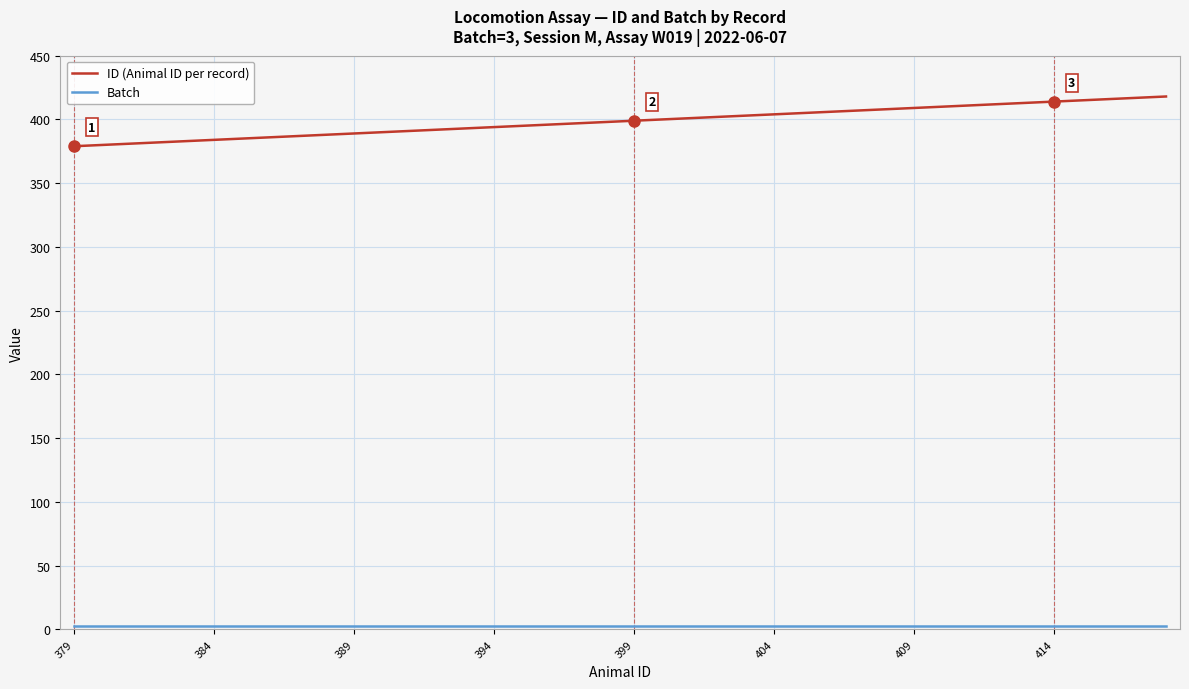

Which series has the largest total across all categories?

ID (Animal ID per record)